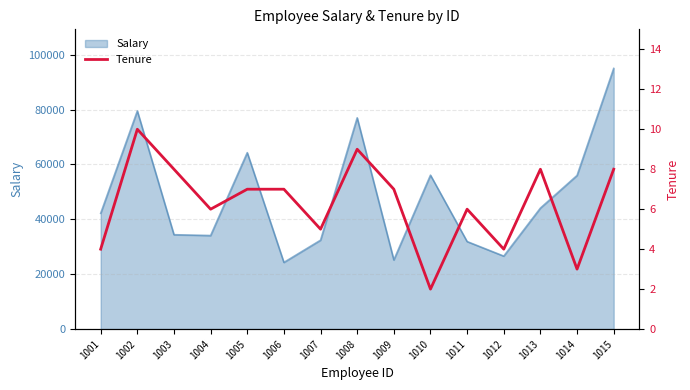

What is the value of the 11th point from the left?

6